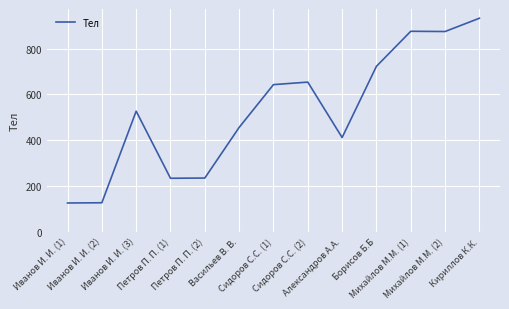

What is the minimum value shown in the chart?

126